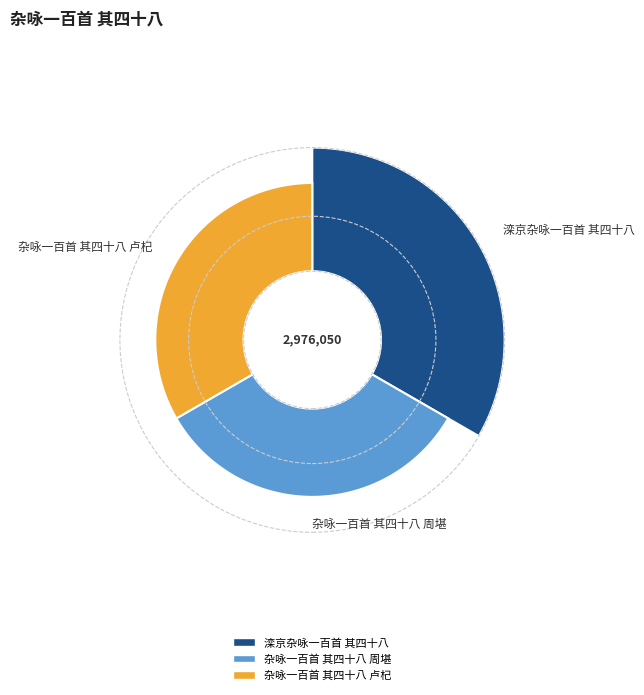

Which slice is the smallest?

杂咏一百首 其四十八 卢杞